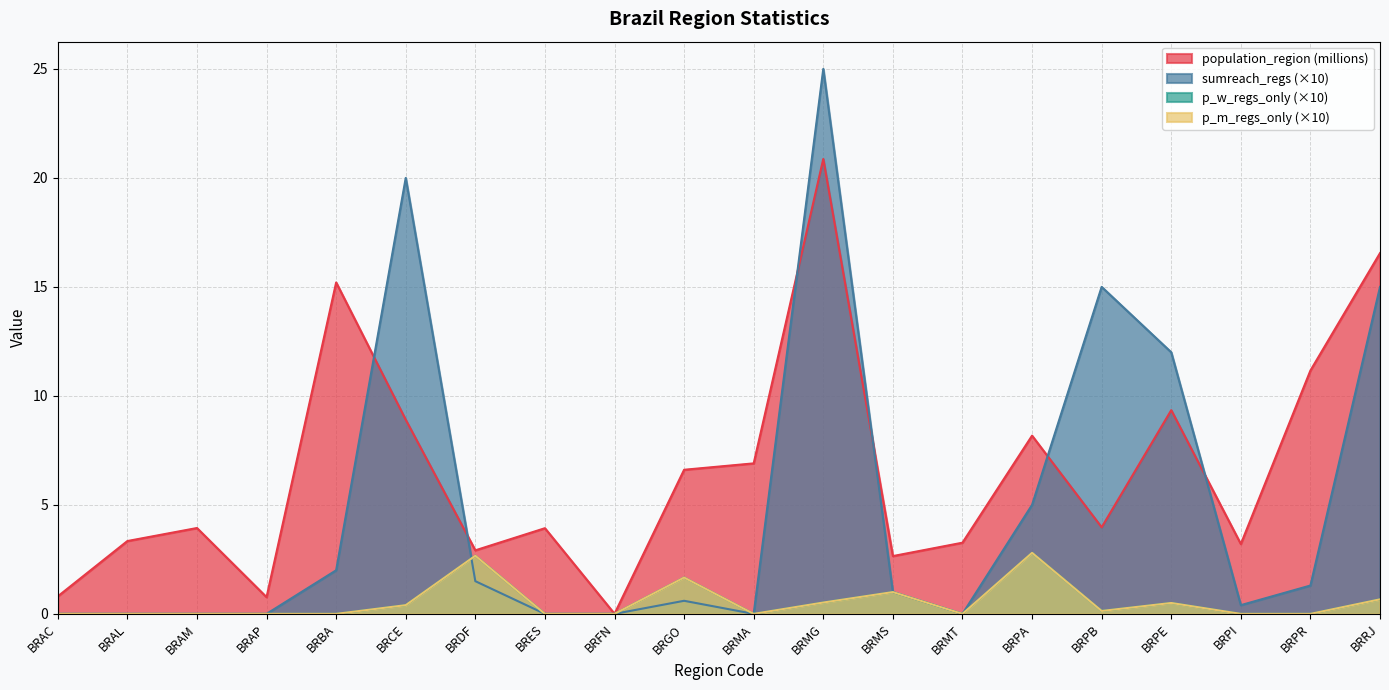

Reading left to right, list all the values displayed in this chart.

population_region: 0.8	3.3	3.9	0.8	15.2	8.9	2.9	3.9	0.0	6.6	6.9	20.9	2.7	3.3	8.2	4.0	9.3	3.2	11.2	16.6
sumreach_regs: 0.0	0.0	0.0	0.0	2.0	20.0	1.5	0.0	0.0	0.6	0.0	25.0	1.0	0.0	5.0	15.0	12.0	0.4	1.3	15.0
p_w_regs_only: 0.0	0.0	0.0	0.0	0.0	0.4	2.7	0.0	0.0	1.7	0.0	0.5	1.0	0.0	2.8	0.1	0.5	0.0	0.0	0.7
p_m_regs_only: 0.0	0.0	0.0	0.0	0.0	0.4	2.7	0.0	0.0	1.7	0.0	0.5	1.0	0.0	2.8	0.1	0.5	0.0	0.0	0.7